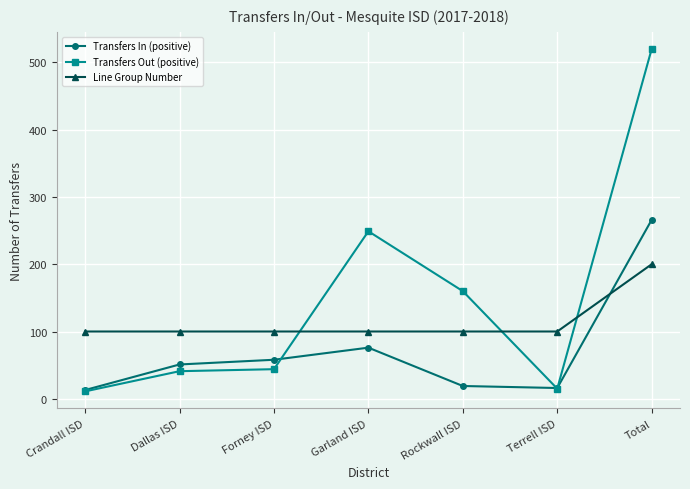

What is the maximum value for Line Group Number?

200